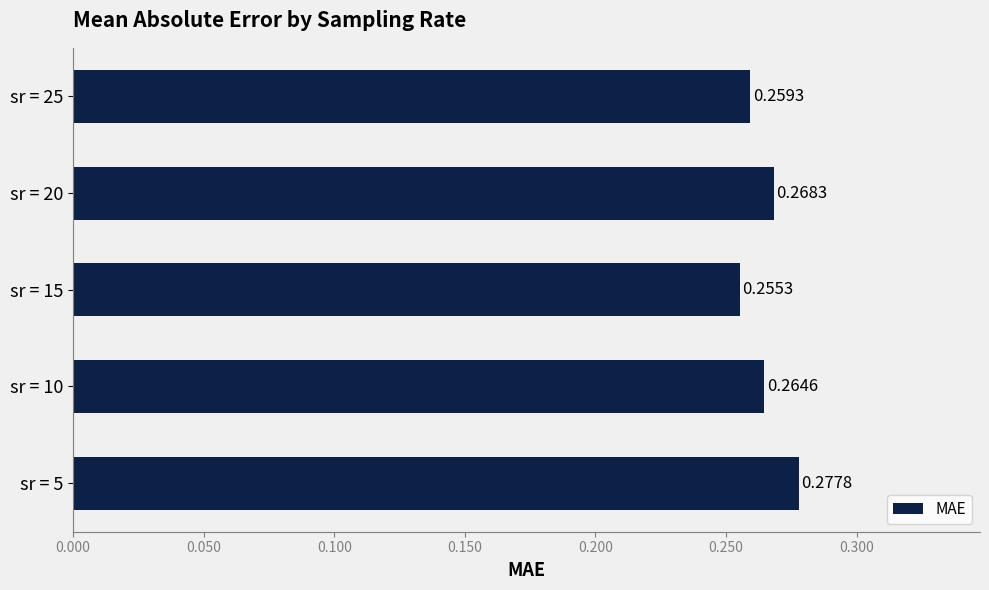

Does the chart contain any negative values?

No